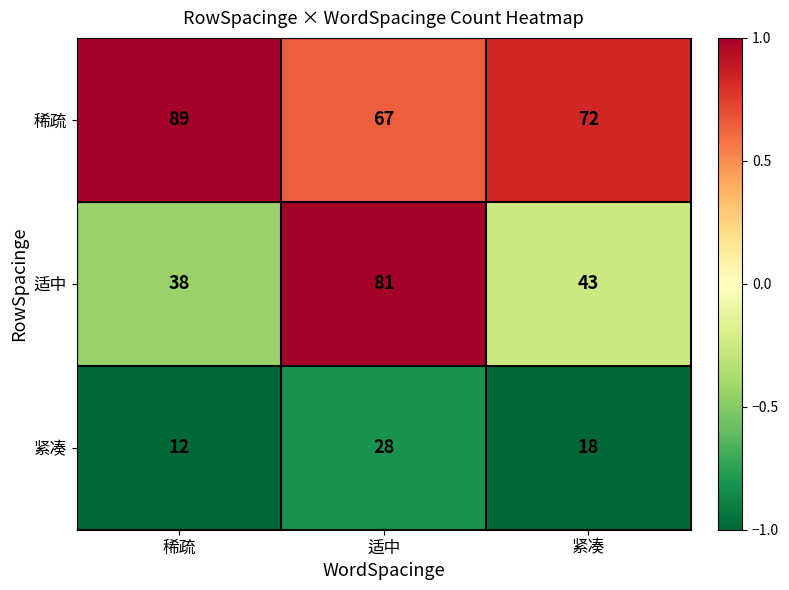

What is the spread (max minus min) of values at 紧凑?

54